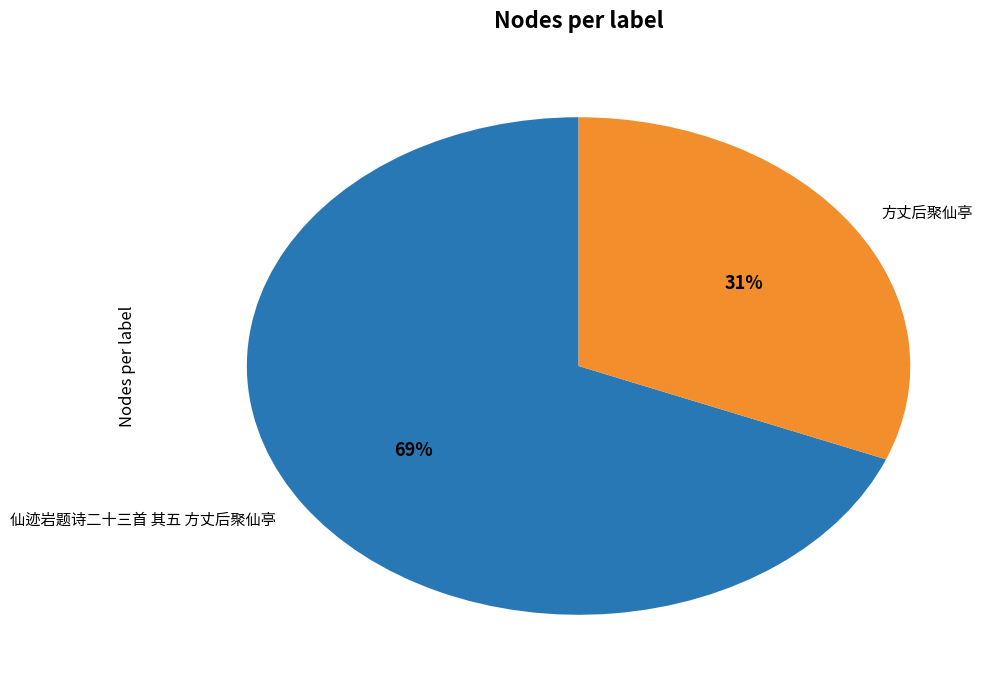

Does 仙迹岩题诗二十三首 其五 方丈后聚仙亭 represent more than half of the total?

Yes